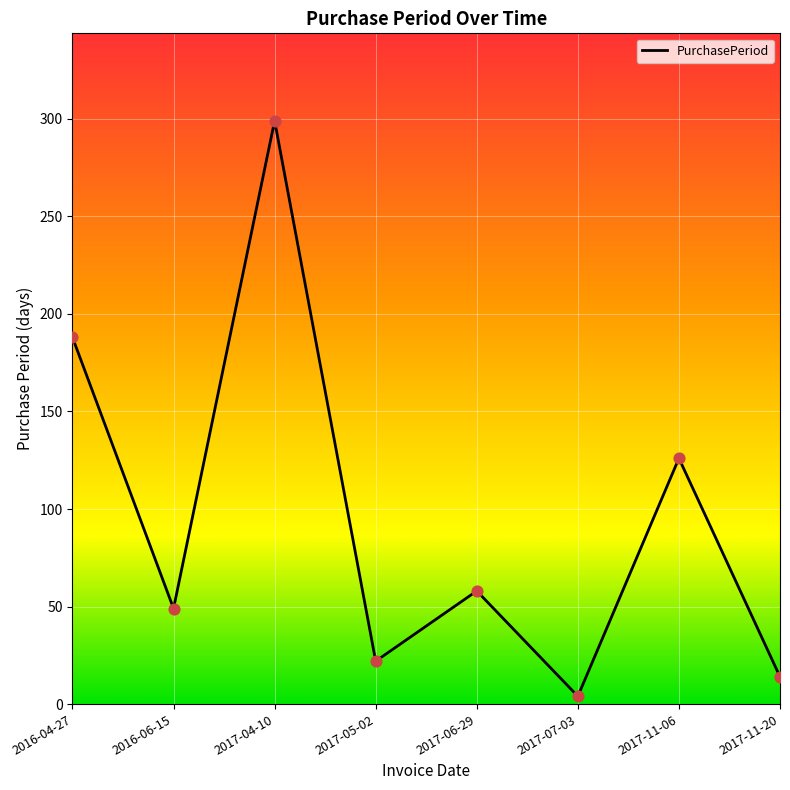

What is the change in value from 2016-06-15 to 2017-11-06?

+77